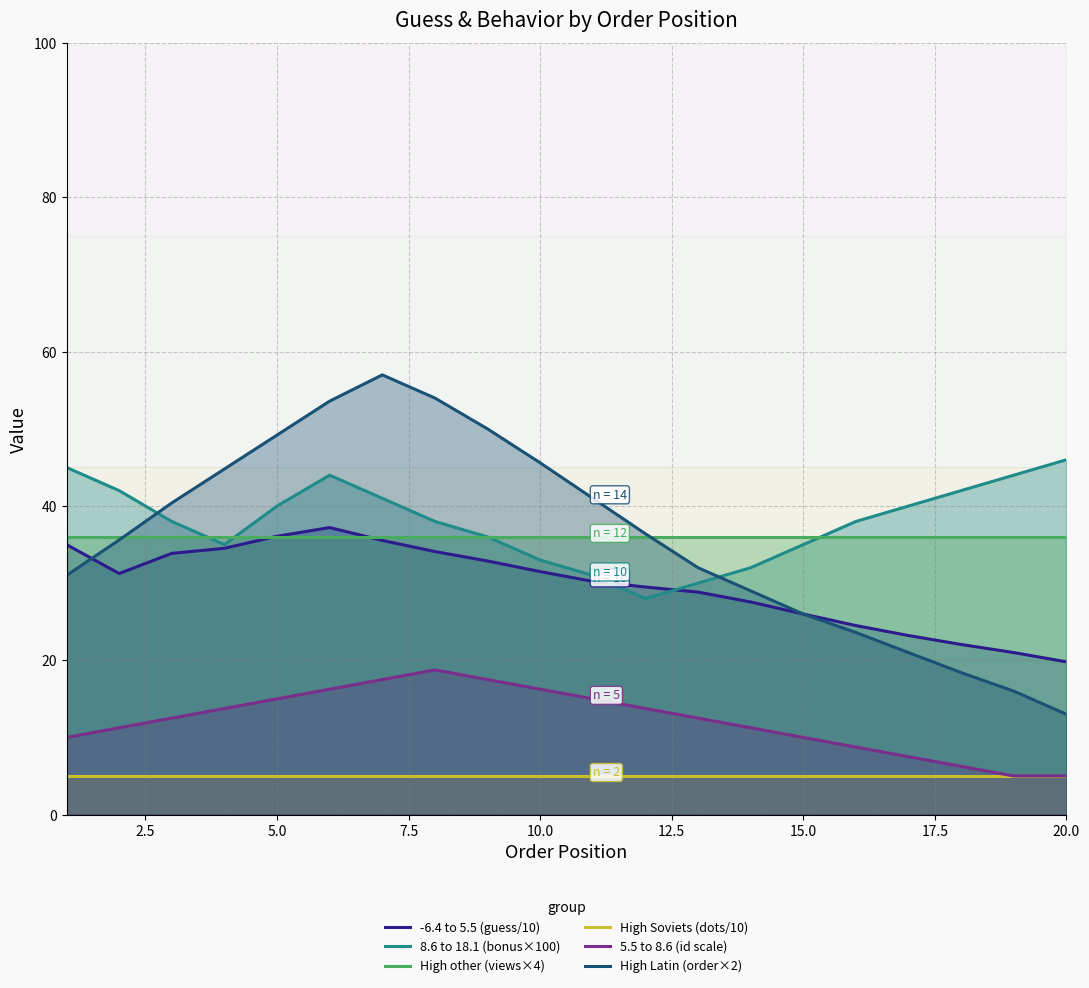

What is the sum of all -6.4 to 5.5 (guess/10) values?

594.6